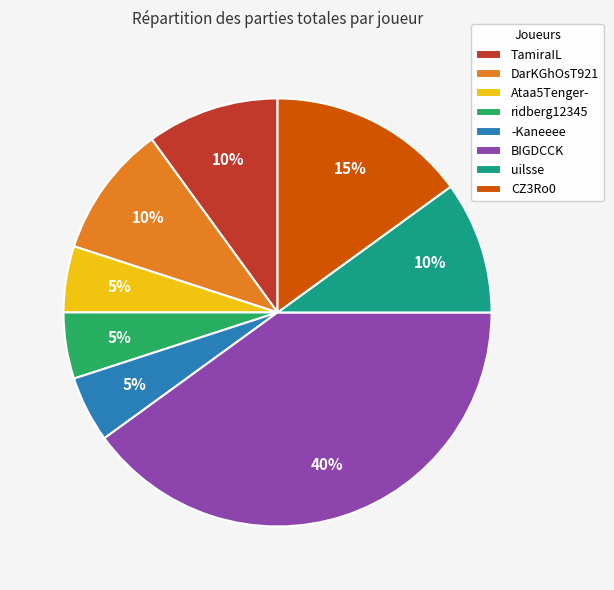

True or false: ridberg12345 accounts for 5% of the total.

True